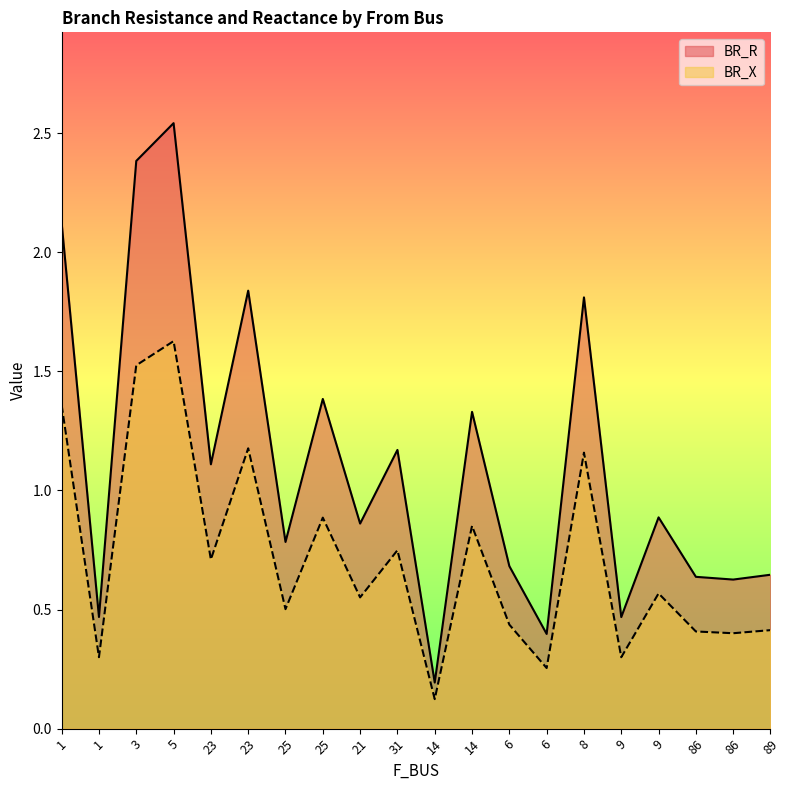

Reading left to right, list all the values displayed in this chart.

BR_R: 2.1	0.5	2.4	2.5	1.1	1.8	0.8	1.4	0.9	1.2	0.2	1.3	0.7	0.4	1.8	0.5	0.9	0.6	0.6	0.6
BR_X: 1.4	0.3	1.5	1.6	0.7	1.2	0.5	0.9	0.6	0.7	0.1	0.9	0.4	0.3	1.2	0.3	0.6	0.4	0.4	0.4